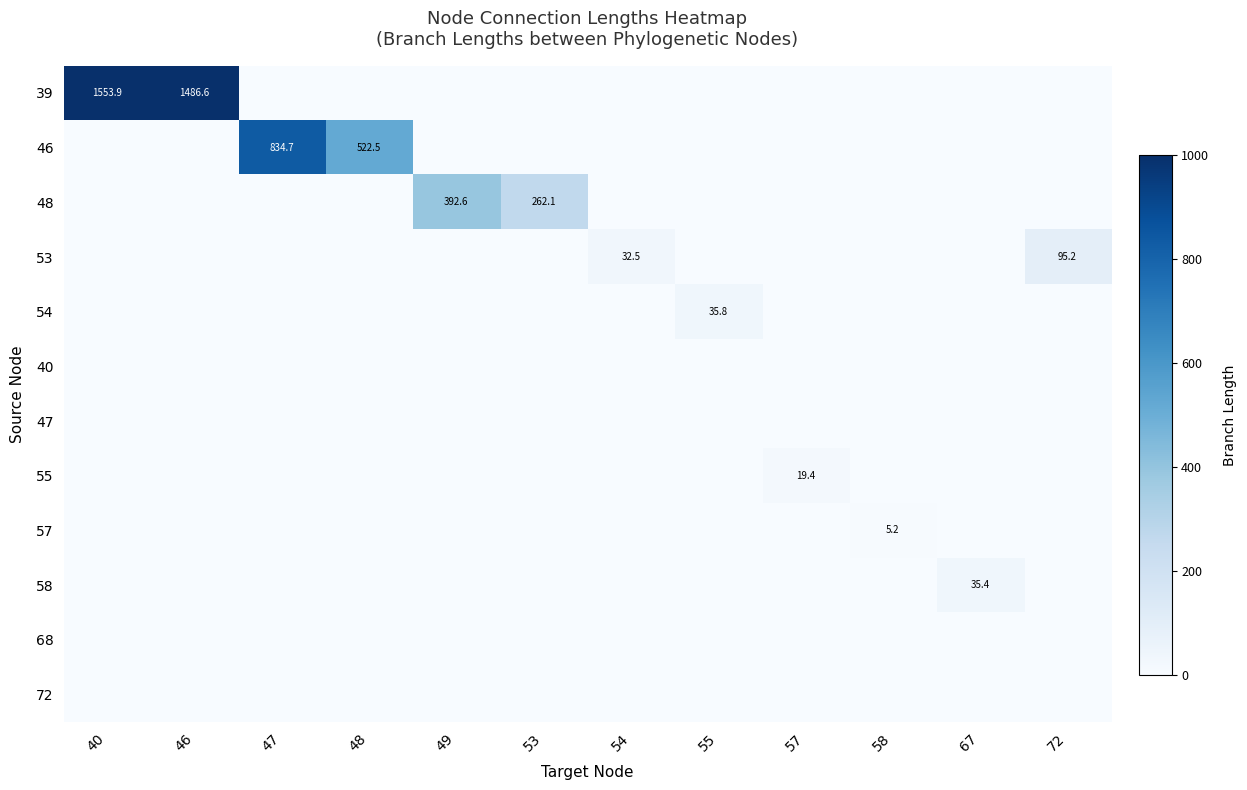

How many data points does each series have?

12